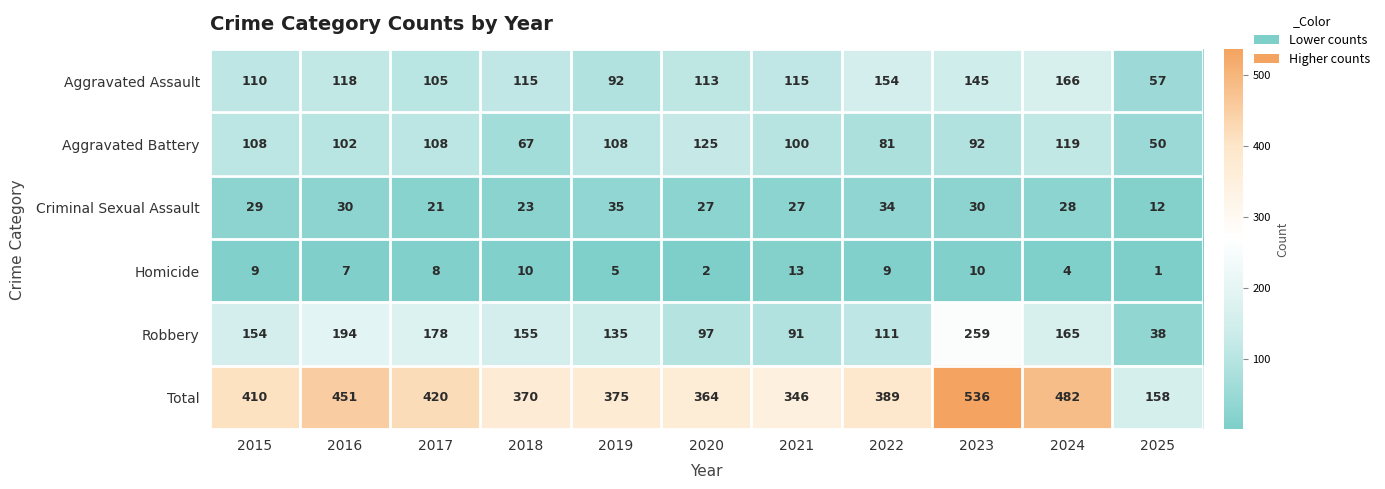

Where is Robbery nearest to the value 148?

2015